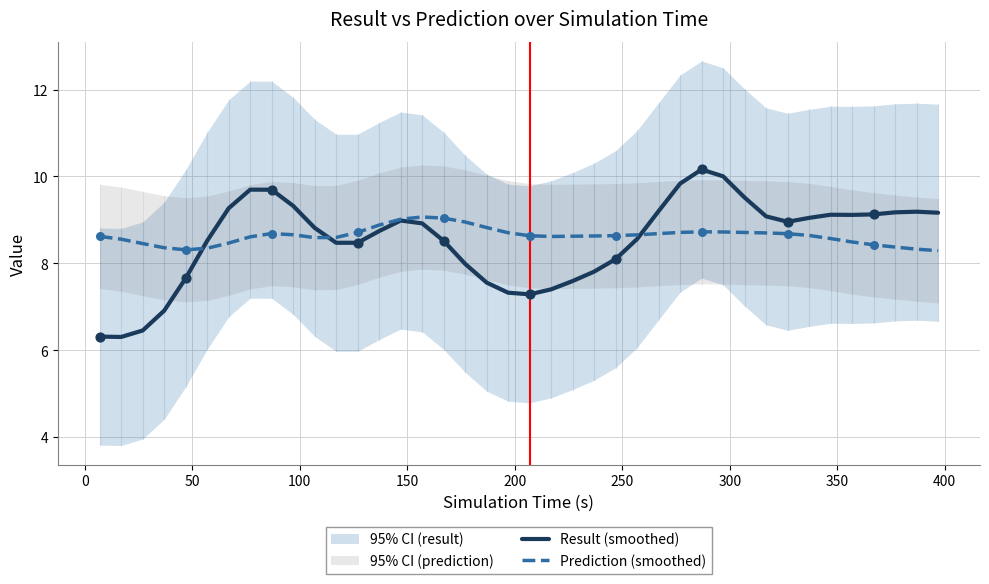

Which series contains the highest Y value?

Result (smoothed)